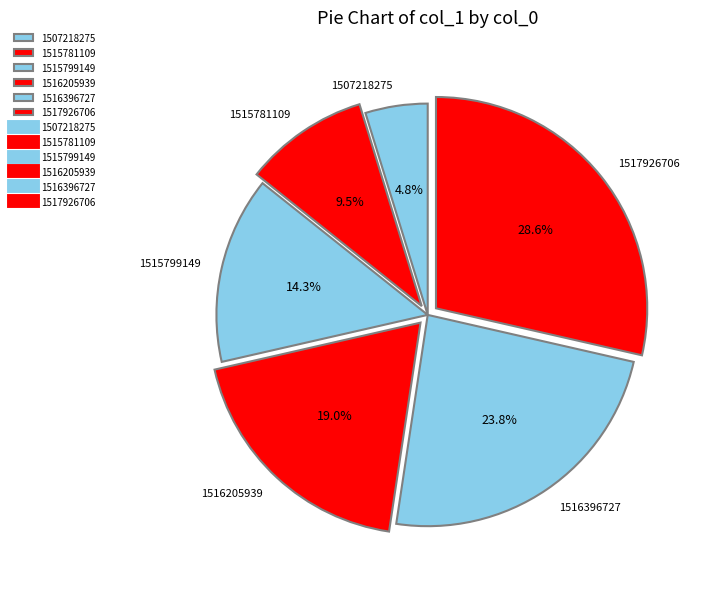

Which category has the smallest portion of the pie?

1507218275